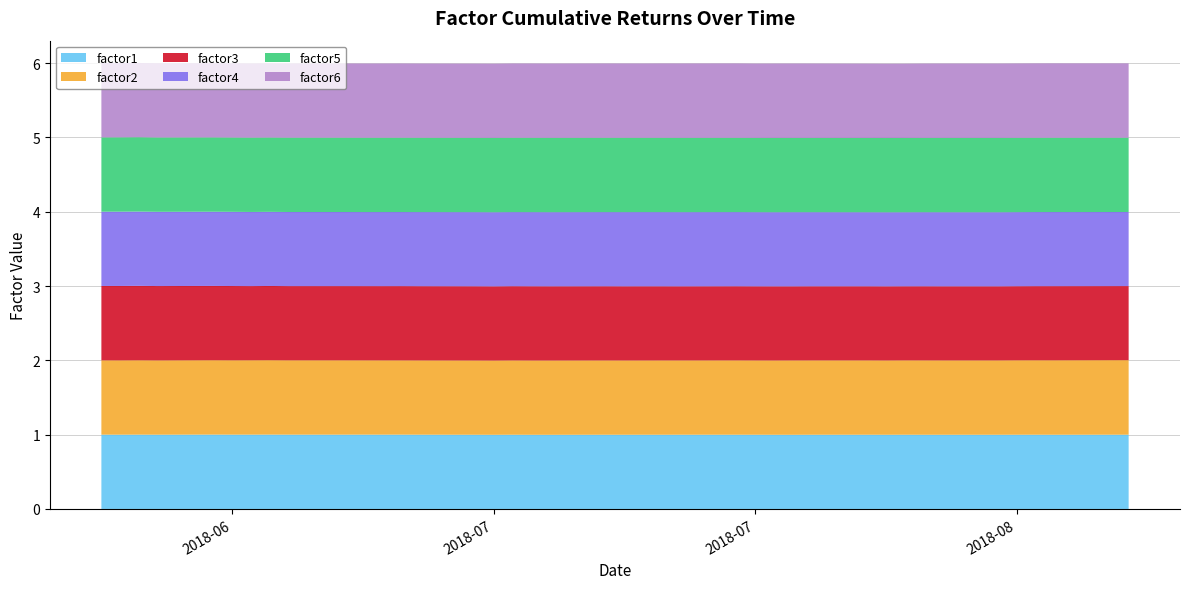

Reading left to right, list all the values displayed in this chart.

factor1: 1.0	1.0	1.0	1.0	1.0	1.0	1.0	1.0	1.0	1.0	1.0	1.0	1.0	1.0	1.0	1.0	1.0	1.0	1.0	1.0	1.0	1.0	1.0	1.0	1.0	1.0	1.0	1.0	1.0	1.0	1.0	1.0	1.0	1.0	1.0	1.0	1.0	1.0	1.0	1.0
factor2: 1.0	1.0	1.0	1.0	1.0	1.0	1.0	1.0	1.0	1.0	1.0	1.0	1.0	1.0	1.0	1.0	1.0	1.0	1.0	1.0	1.0	1.0	1.0	1.0	1.0	1.0	1.0	1.0	1.0	1.0	1.0	1.0	1.0	1.0	1.0	1.0	1.0	1.0	1.0	1.0
factor3: 1.0	1.0	1.0	1.0	1.0	1.0	1.0	1.0	1.0	1.0	1.0	1.0	1.0	1.0	1.0	1.0	1.0	1.0	1.0	1.0	1.0	1.0	1.0	1.0	1.0	1.0	1.0	1.0	1.0	1.0	1.0	1.0	1.0	1.0	1.0	1.0	1.0	1.0	1.0	1.0
factor4: 1.0	1.0	1.0	1.0	1.0	1.0	1.0	1.0	1.0	1.0	1.0	1.0	1.0	1.0	1.0	1.0	1.0	1.0	1.0	1.0	1.0	1.0	1.0	1.0	1.0	1.0	1.0	1.0	1.0	1.0	1.0	1.0	1.0	1.0	1.0	1.0	1.0	1.0	1.0	1.0
factor5: 1.0	1.0	1.0	1.0	1.0	1.0	1.0	1.0	1.0	1.0	1.0	1.0	1.0	1.0	1.0	1.0	1.0	1.0	1.0	1.0	1.0	1.0	1.0	1.0	1.0	1.0	1.0	1.0	1.0	1.0	1.0	1.0	1.0	1.0	1.0	1.0	1.0	1.0	1.0	1.0
factor6: 1.0	1.0	1.0	1.0	1.0	1.0	1.0	1.0	1.0	1.0	1.0	1.0	1.0	1.0	1.0	1.0	1.0	1.0	1.0	1.0	1.0	1.0	1.0	1.0	1.0	1.0	1.0	1.0	1.0	1.0	1.0	1.0	1.0	1.0	1.0	1.0	1.0	1.0	1.0	1.0